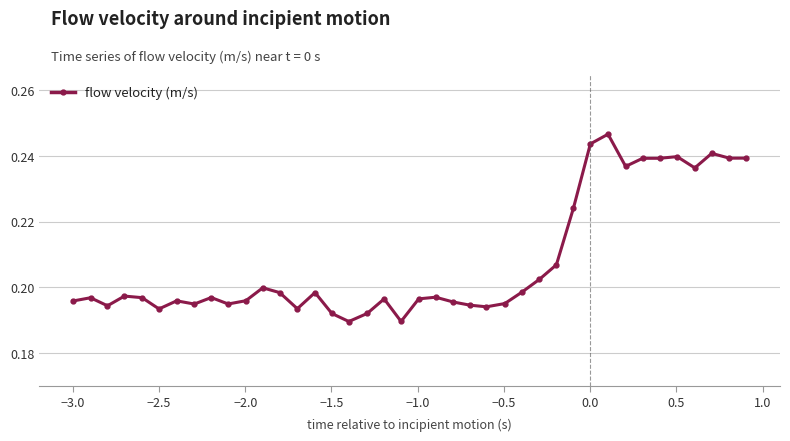

How many lines are shown in the chart?

1